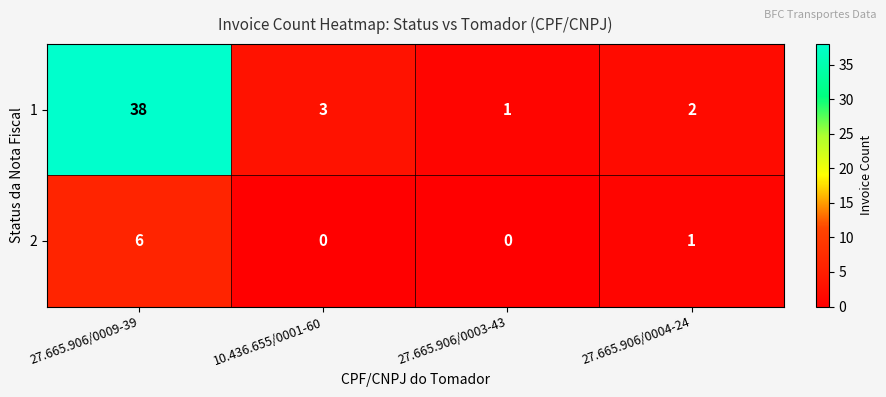

Is the value of 2 at 27.665.906/0009-39 greater than the value of 1 at 27.665.906/0003-43?

Yes